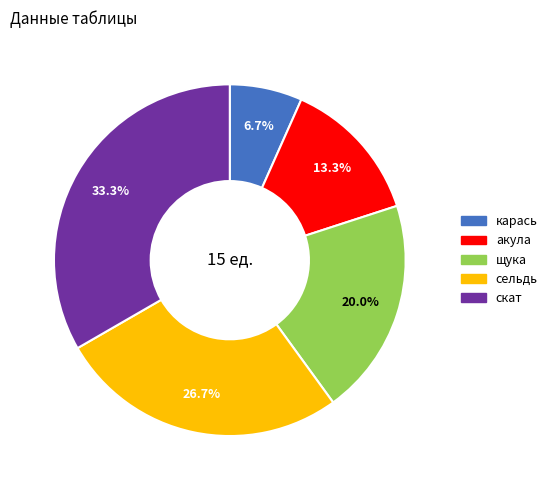

To the nearest percent, what percentage of the pie is карась?

7%